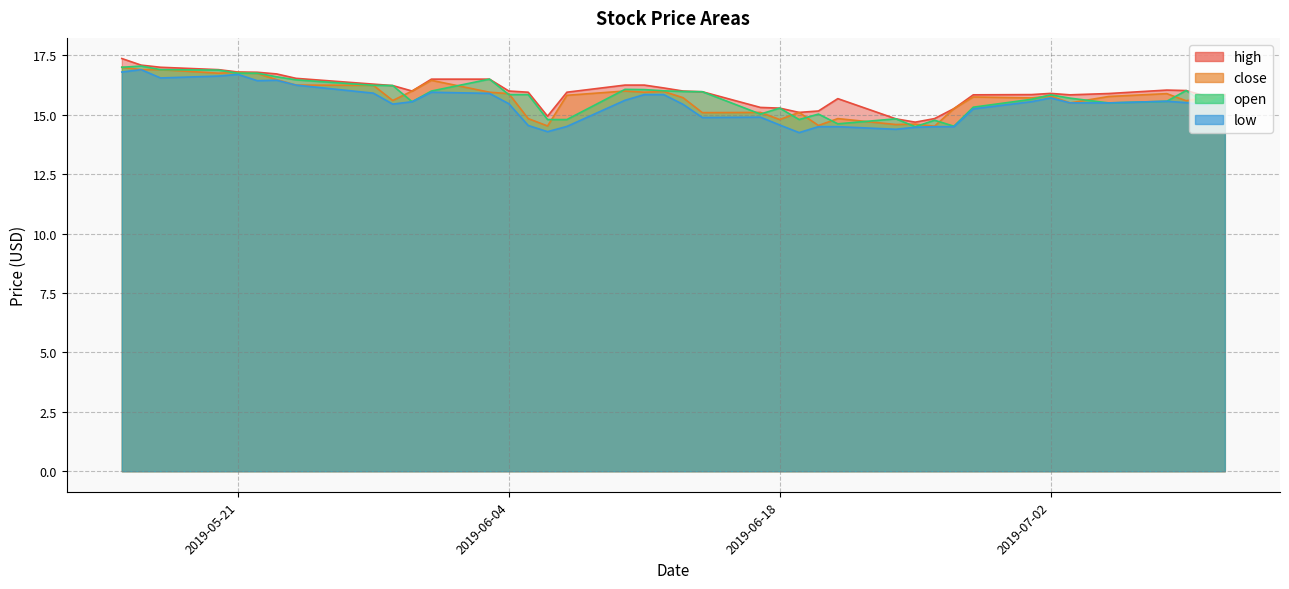

What is the sum of all open values?

630.5